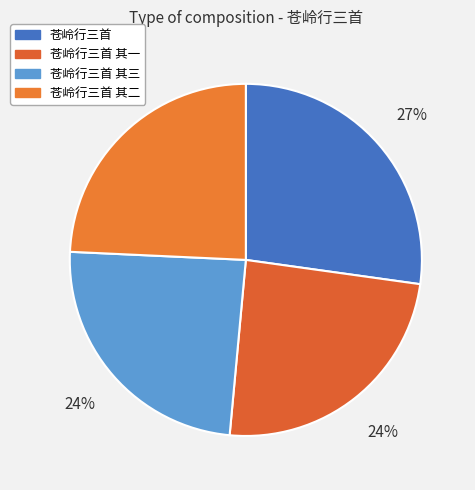

Approximately how many times larger is the value at 苍岭行三首 其一 compared to 苍岭行三首?

0.9